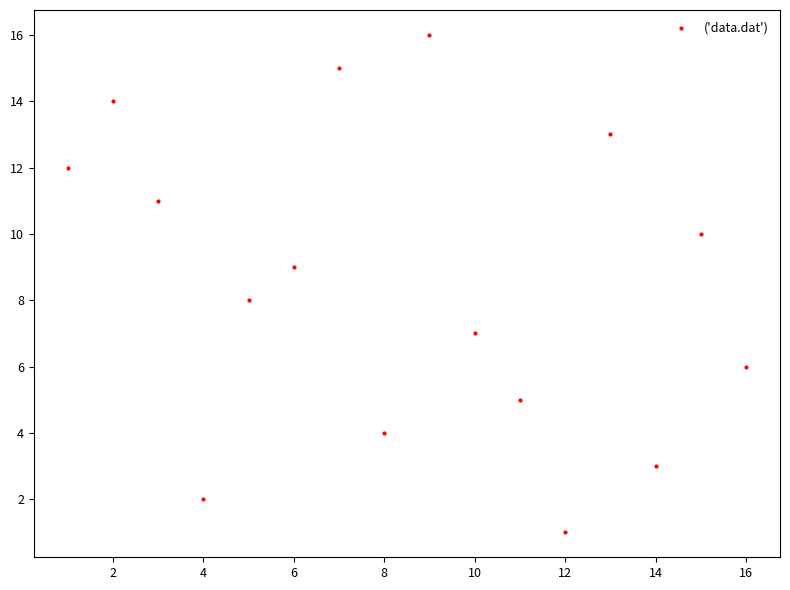

What is the range of Y values (max minus min)?

15